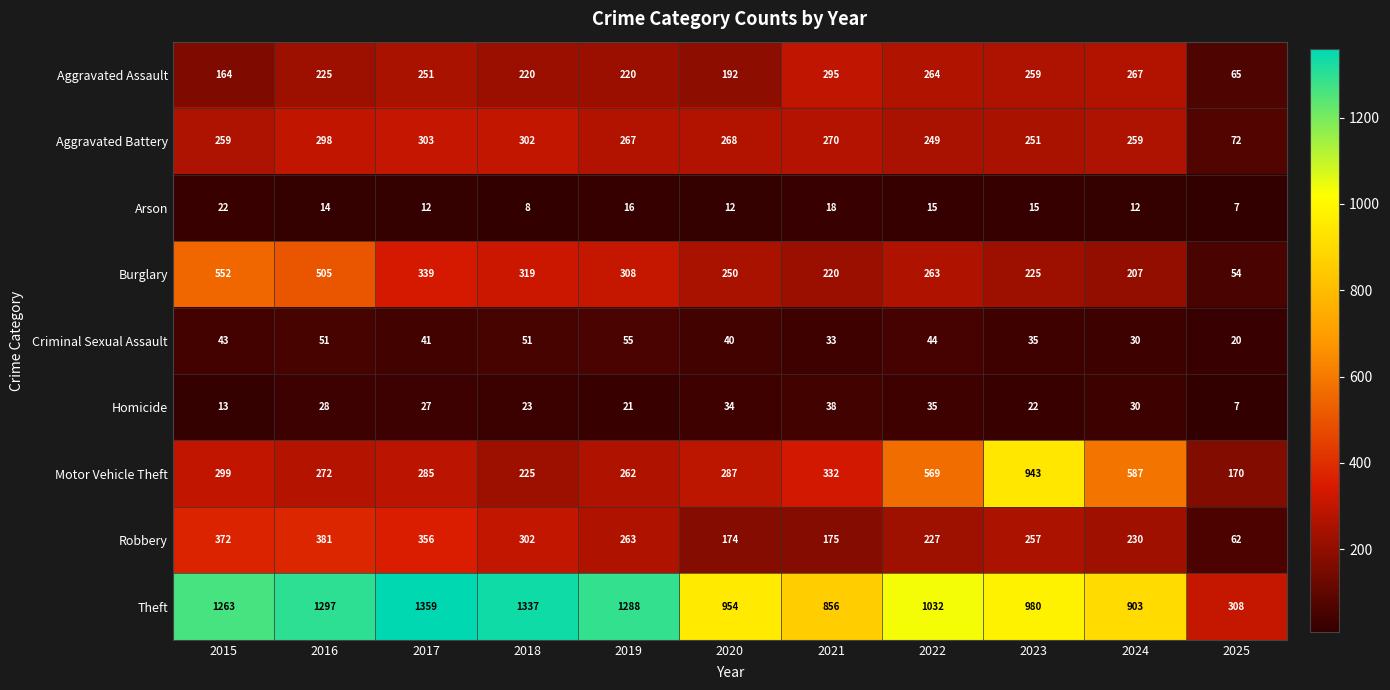

How many series are shown in this chart?

9